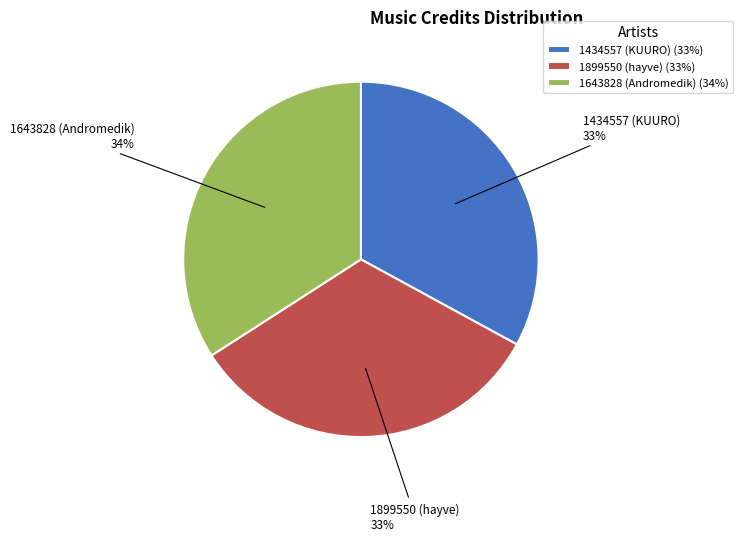

Does 1643828 (Andromedik) represent more than half of the total?

No